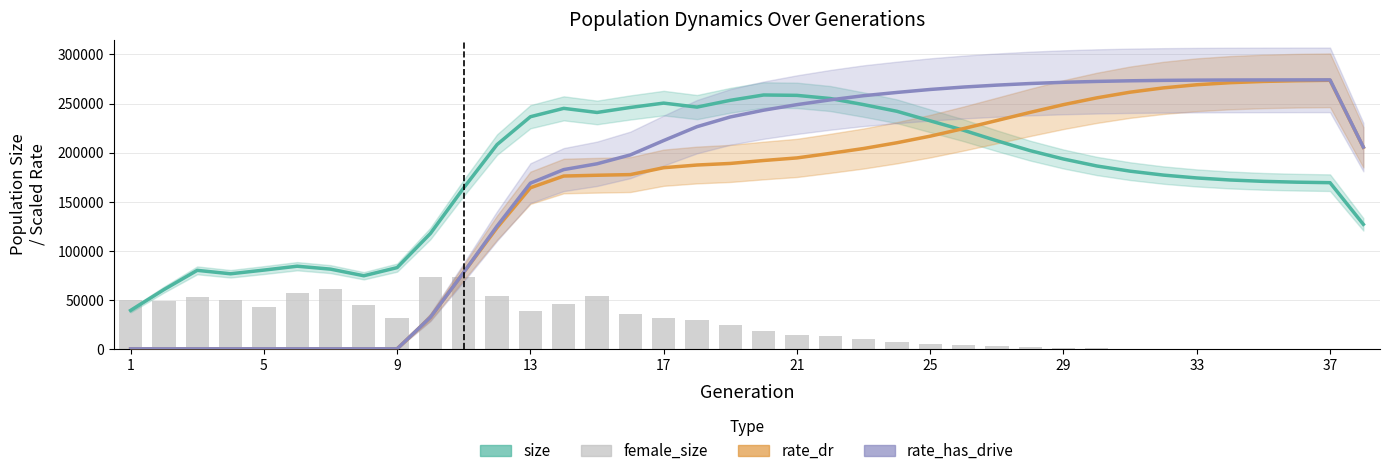

How many data points in rate_dr are less than 191929?

19